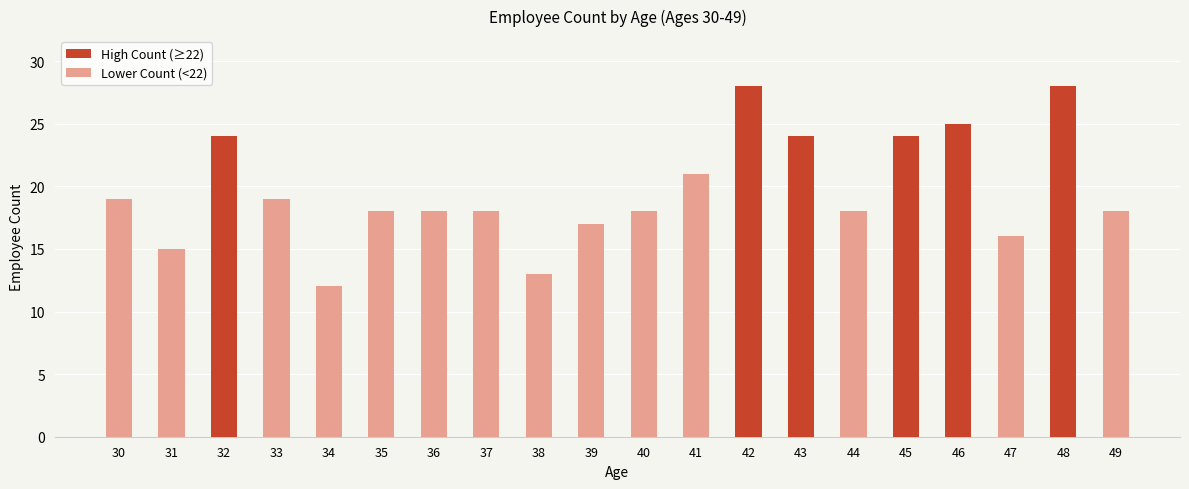

What is the maximum value shown in the chart?

28